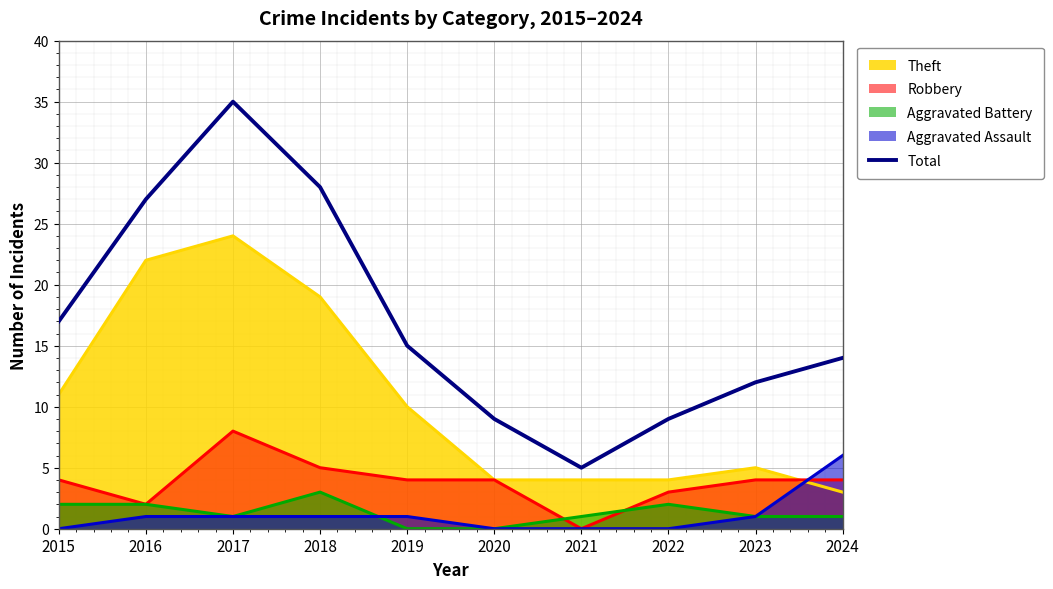

What value does the data have at 2021, to the nearest 5?

5